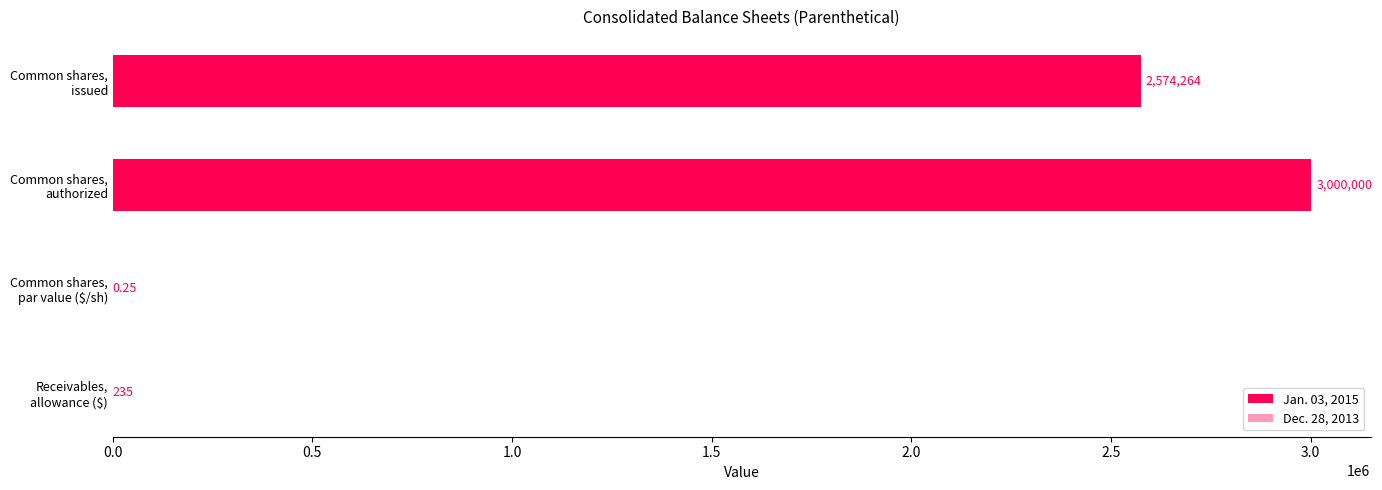

Rank the series by their maximum value, from highest to lowest.

Jan. 03, 2015, Dec. 28, 2013